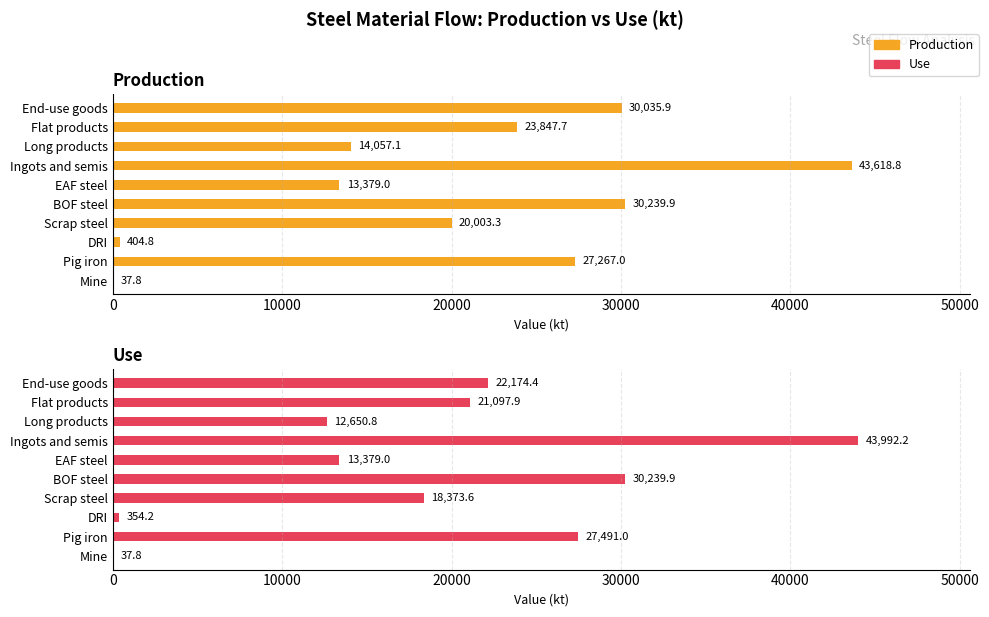

Count the number of categories in the chart.

10